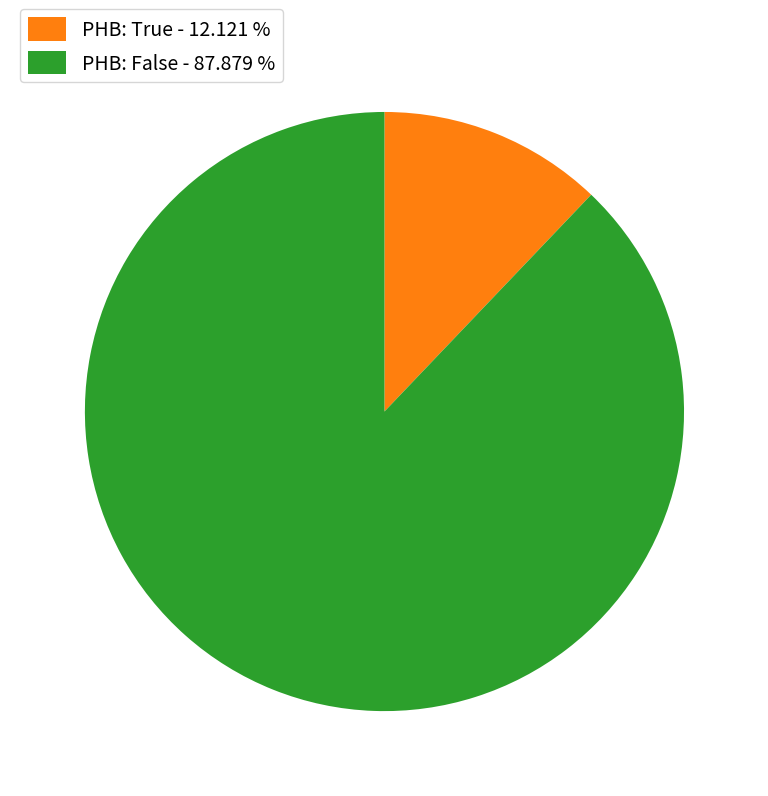

Which slice is the smallest?

PHB: True - 12.121 %